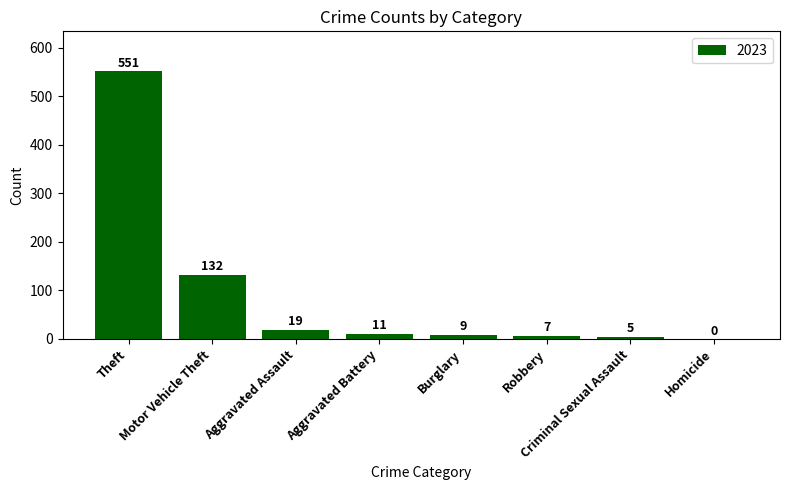

What is the sum of all values?

734